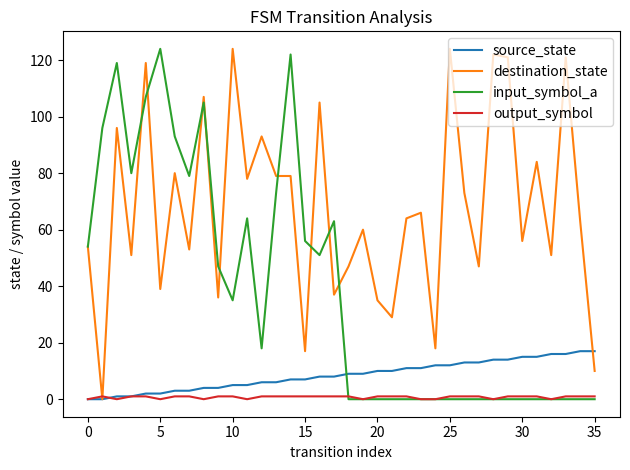

Which series has the largest total across all categories?

destination_state